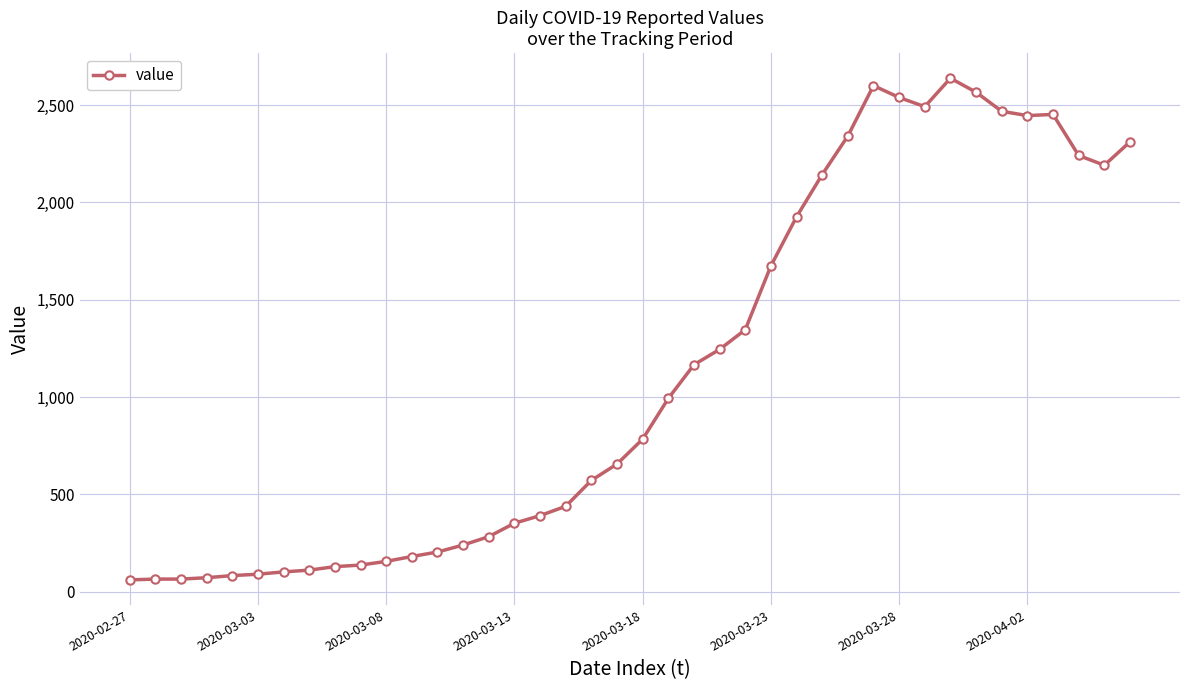

True or false: the data has more than 2 interior local peaks.

True